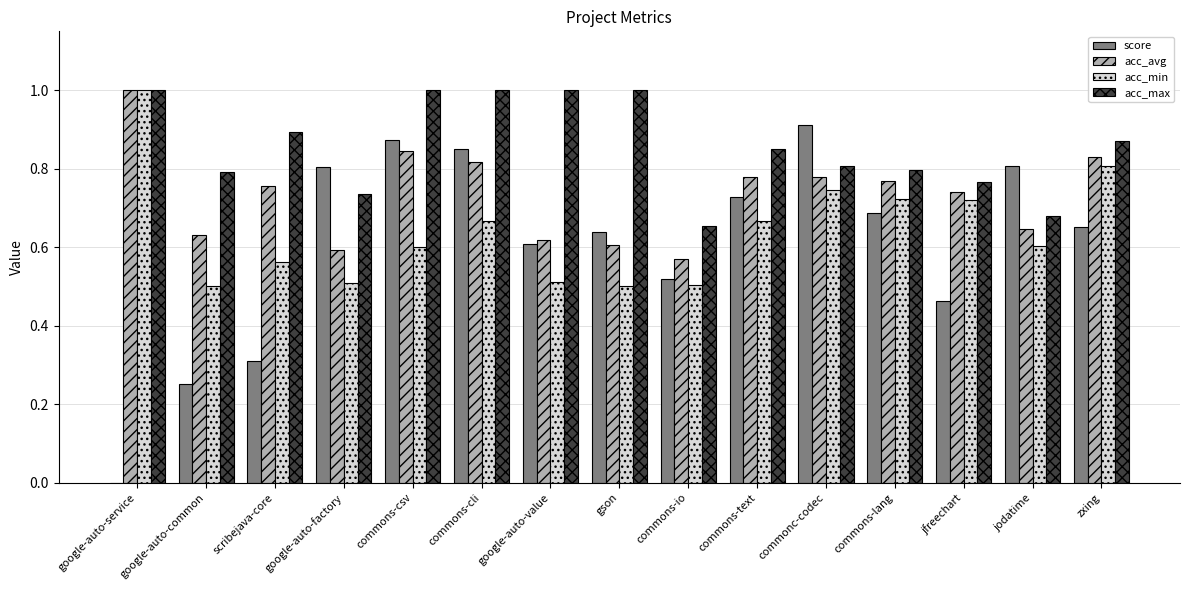

Between commons-text and jodatime, which series saw the biggest shift?

acc_max